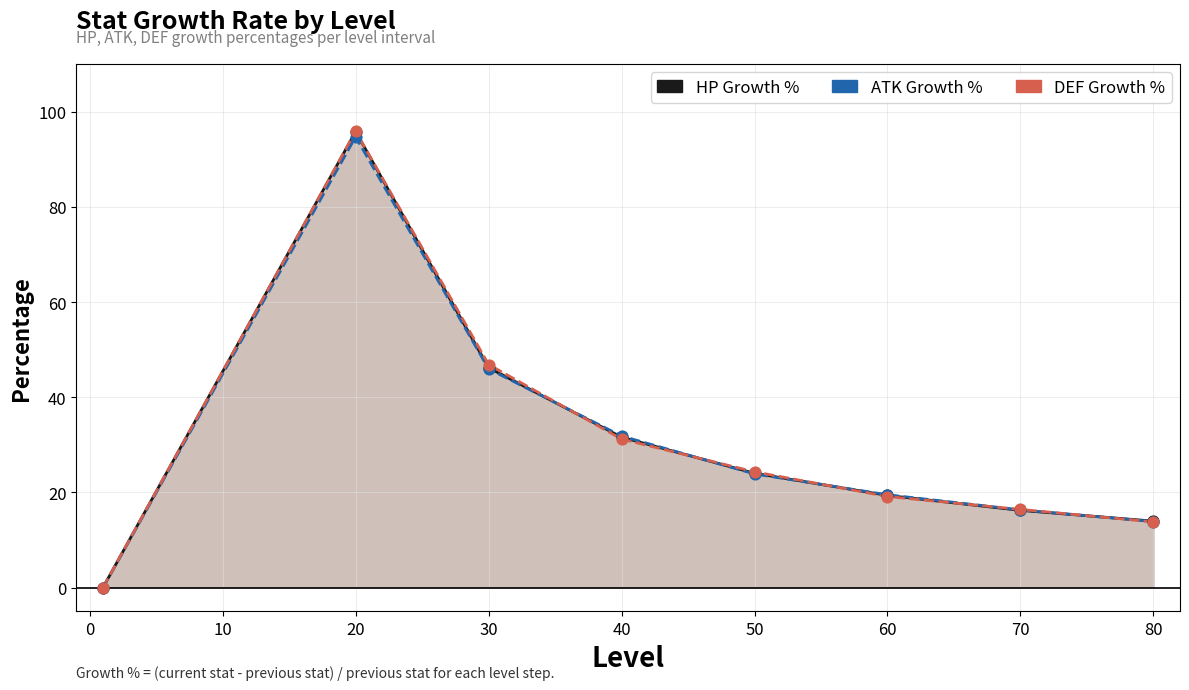

At how many categories does at least one series exceed 90?

1